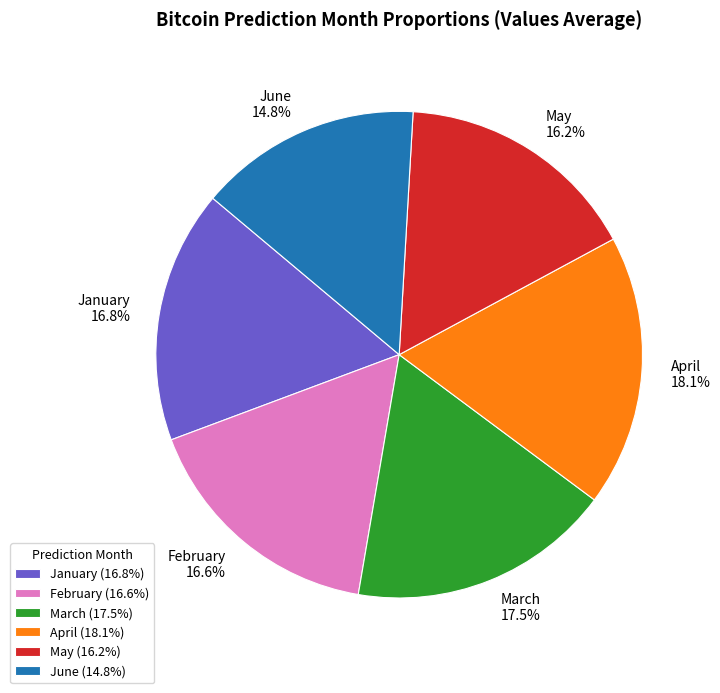

Does June account for over 50% of the chart?

No